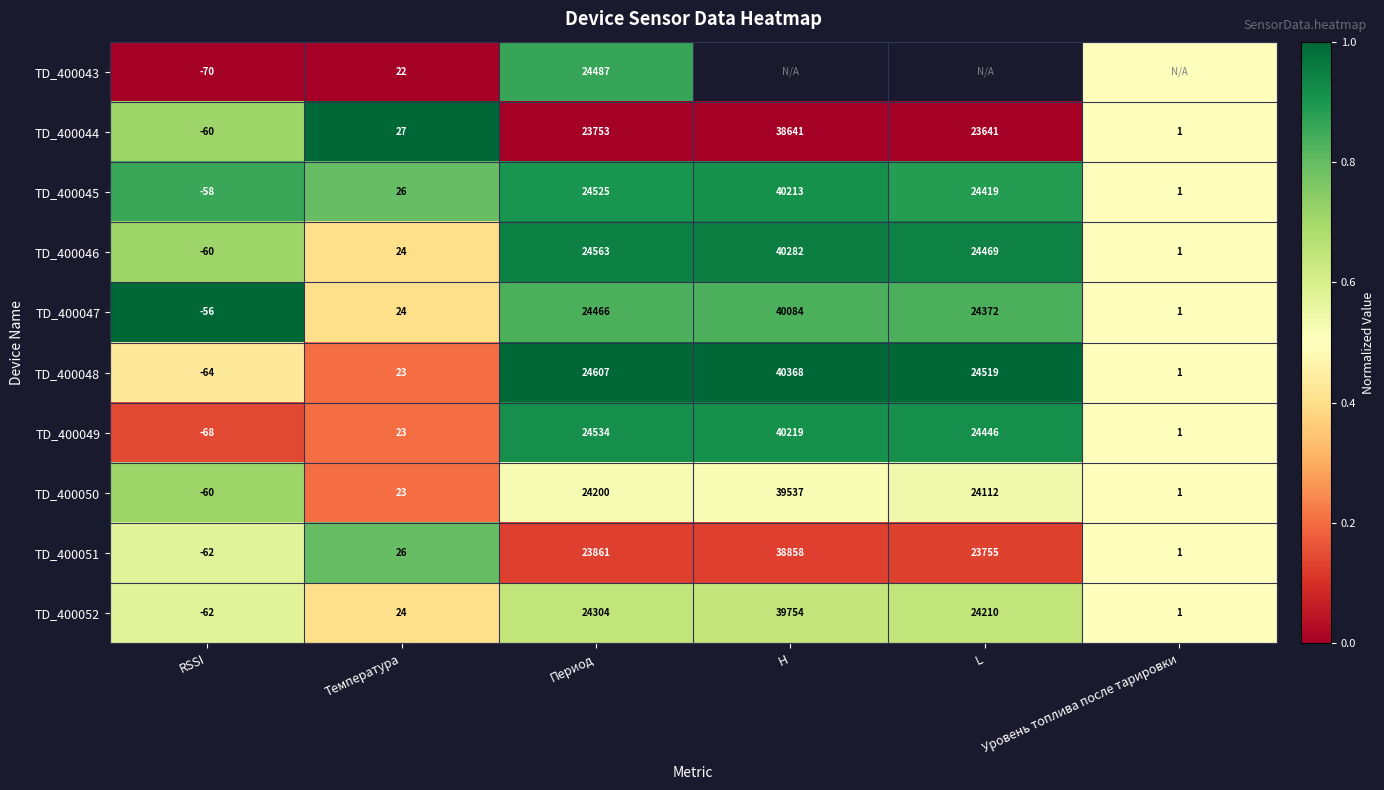

The TD_400044 series shows 0.7 at L. True or false?

False